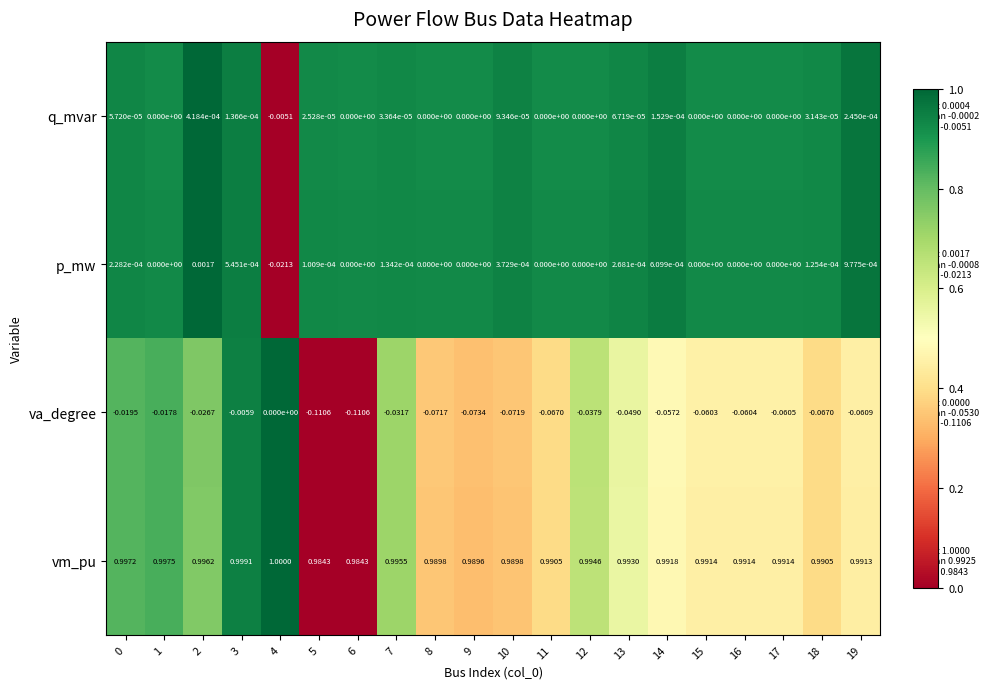

Rank the series by their maximum value, from highest to lowest.

vm_pu, p_mw, q_mvar, va_degree